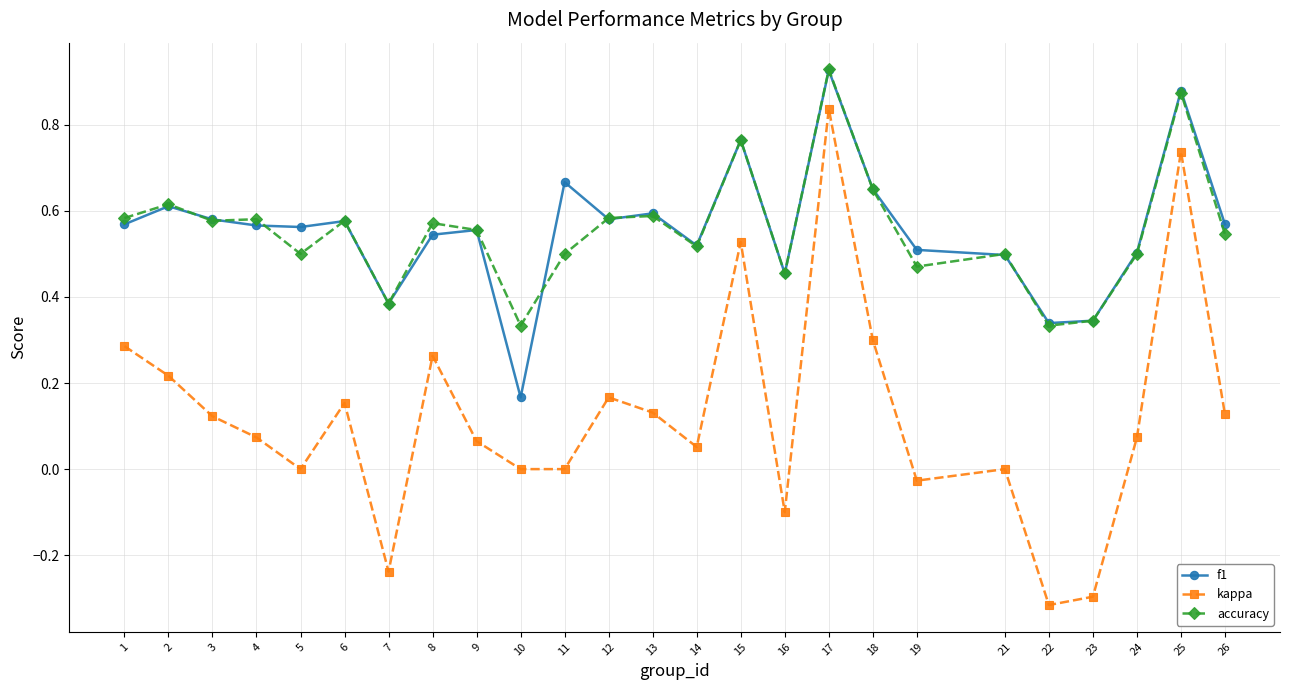

How many categories are shown in the chart?

25